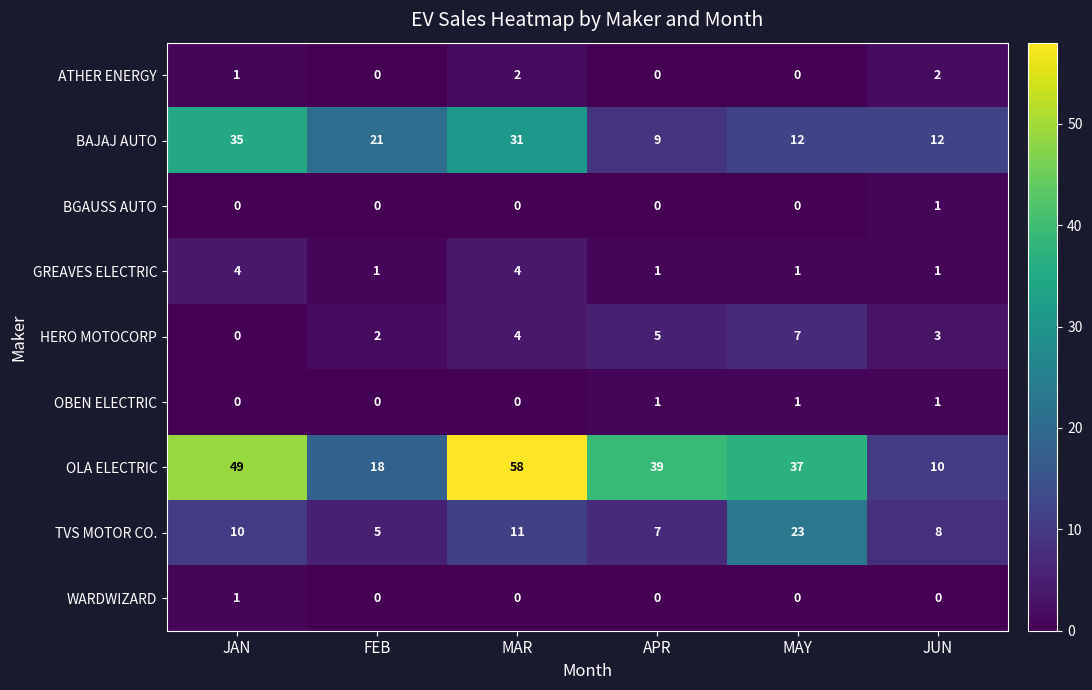

What is the difference between the maximum and minimum values in the GREAVES ELECTRIC series?

3